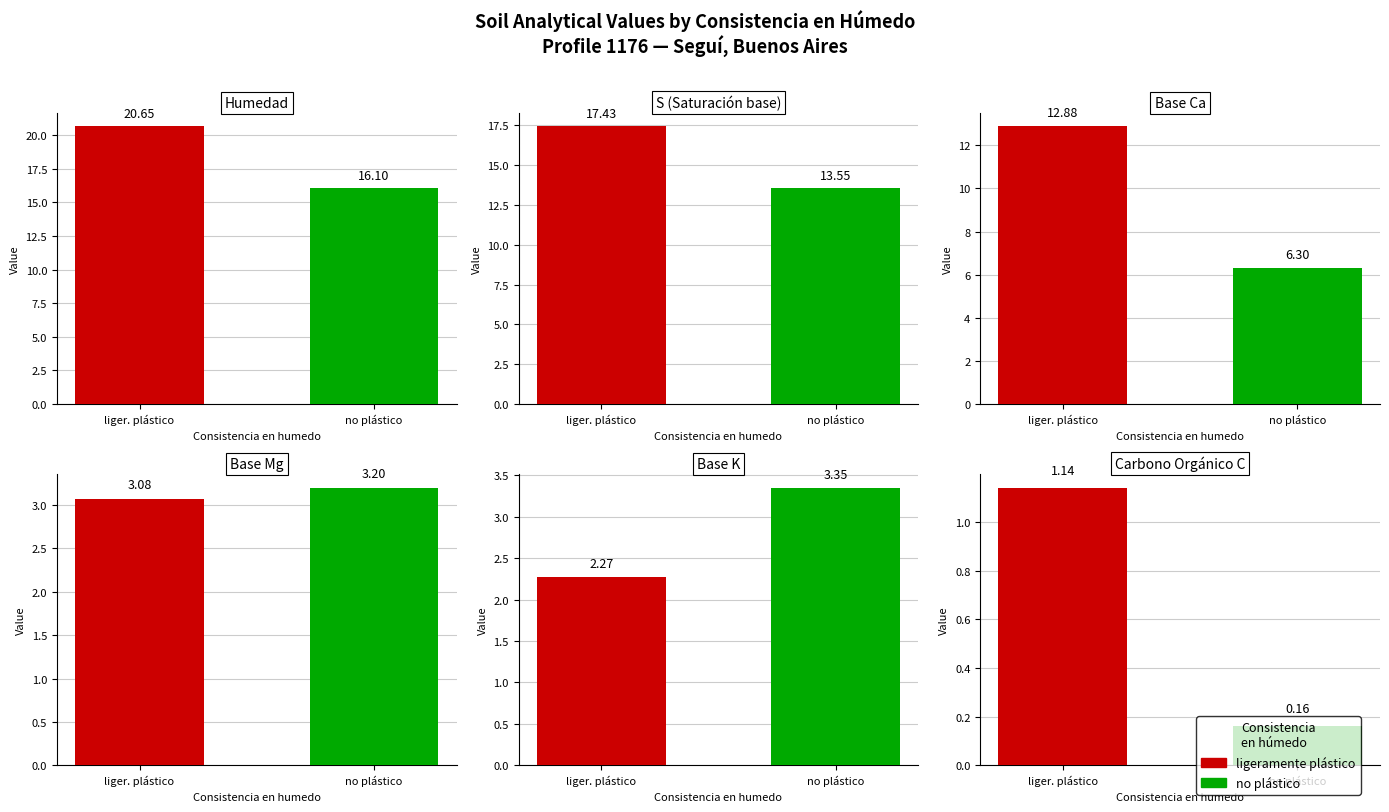

The value of analitico_s at 1 is 11.3. True or false?

False